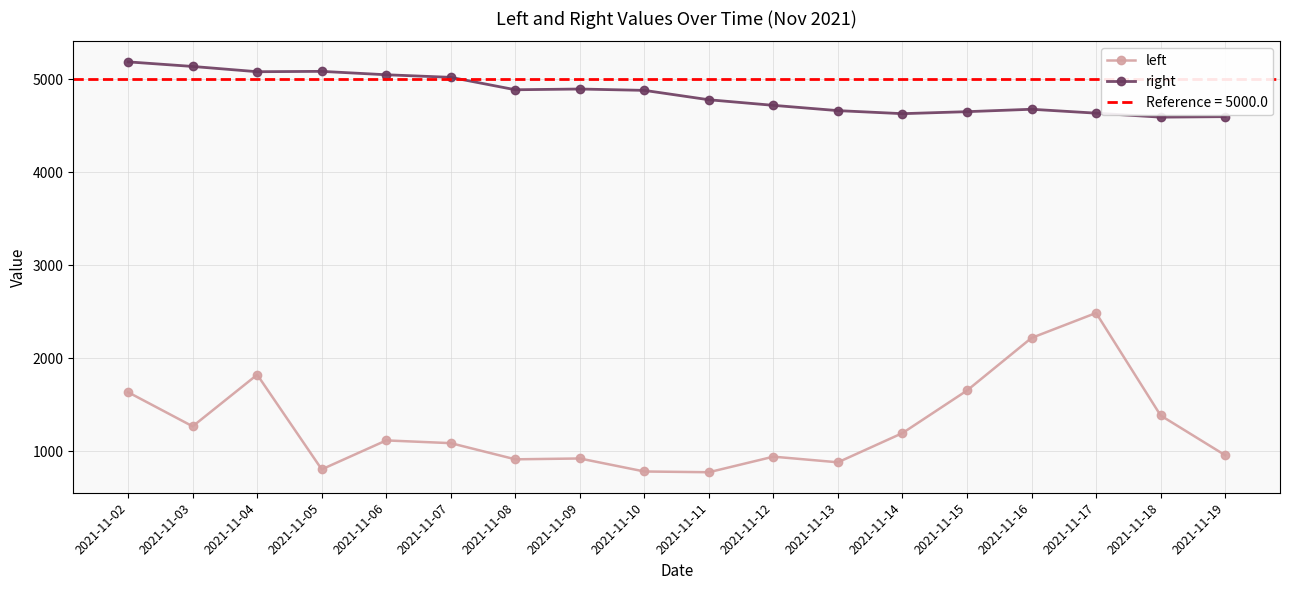

True or false: left and right intersect in this chart.

False